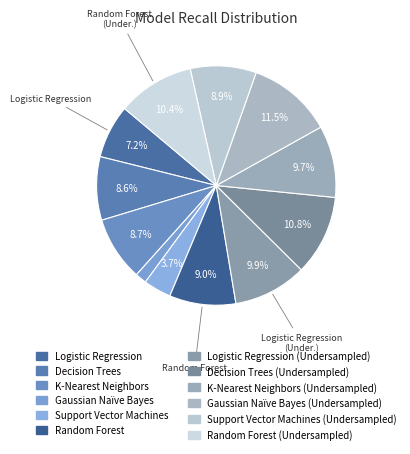

How many segments does this pie chart have?

12